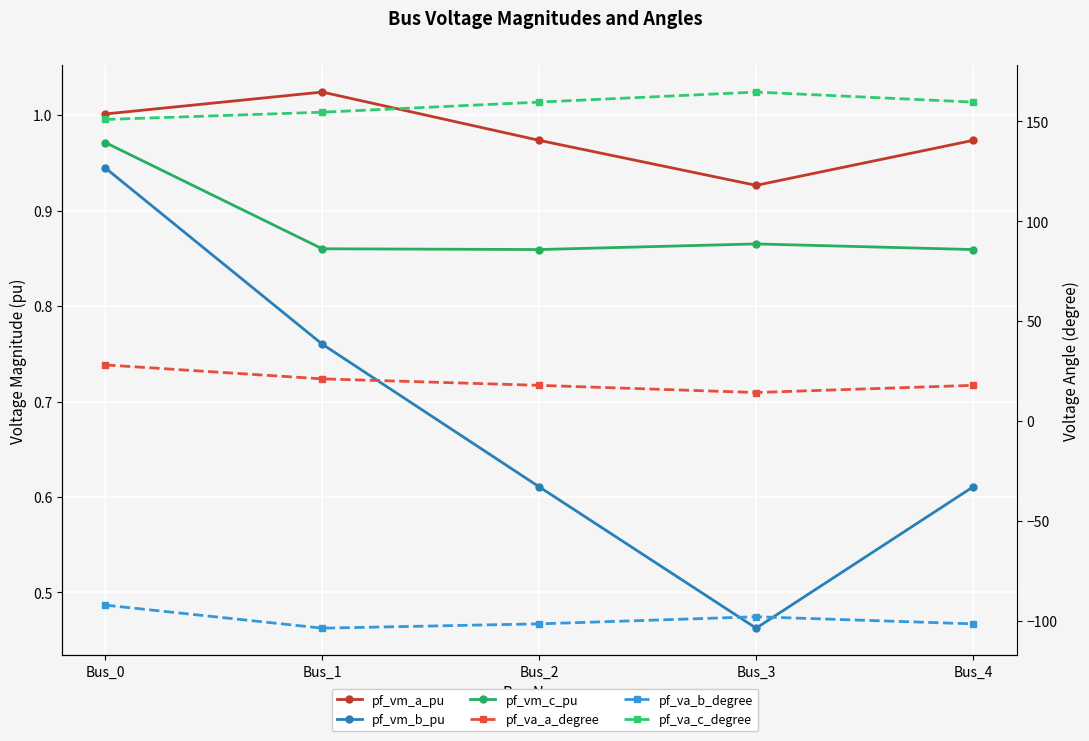

Reading left to right, extract all data points from this chart.

pf_vm_a_pu: Bus_0=1.0	Bus_1=1.0	Bus_2=1.0	Bus_3=0.9	Bus_4=1.0
pf_vm_b_pu: Bus_0=0.9	Bus_1=0.8	Bus_2=0.6	Bus_3=0.5	Bus_4=0.6
pf_vm_c_pu: Bus_0=1.0	Bus_1=0.9	Bus_2=0.9	Bus_3=0.9	Bus_4=0.9
pf_va_a_degree: Bus_0=28.1	Bus_1=21.1	Bus_2=17.9	Bus_3=14.3	Bus_4=17.9
pf_va_b_degree: Bus_0=-92.1	Bus_1=-103.6	Bus_2=-101.4	Bus_3=-97.9	Bus_4=-101.4
pf_va_c_degree: Bus_0=150.9	Bus_1=154.6	Bus_2=159.6	Bus_3=164.6	Bus_4=159.6